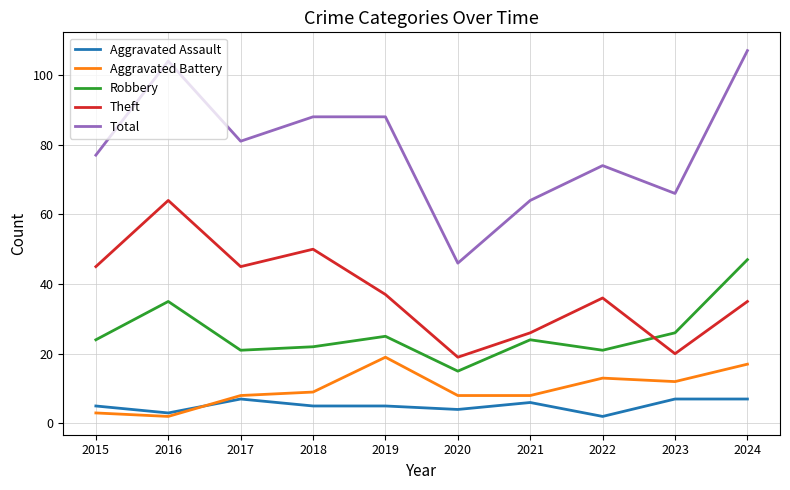

True or false: Robbery and Aggravated Battery intersect in this chart.

False